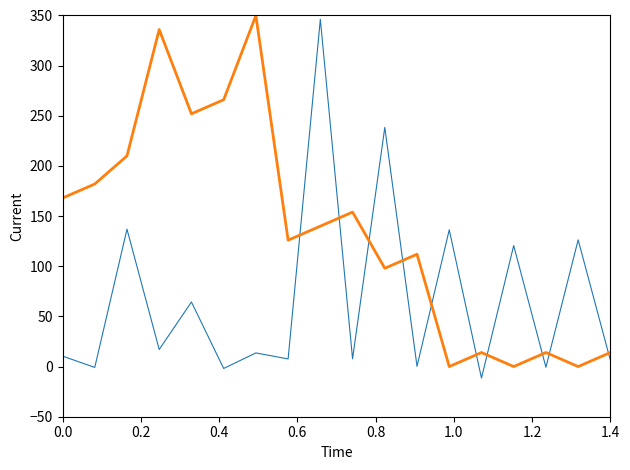

What is the smallest value displayed?

-11.5